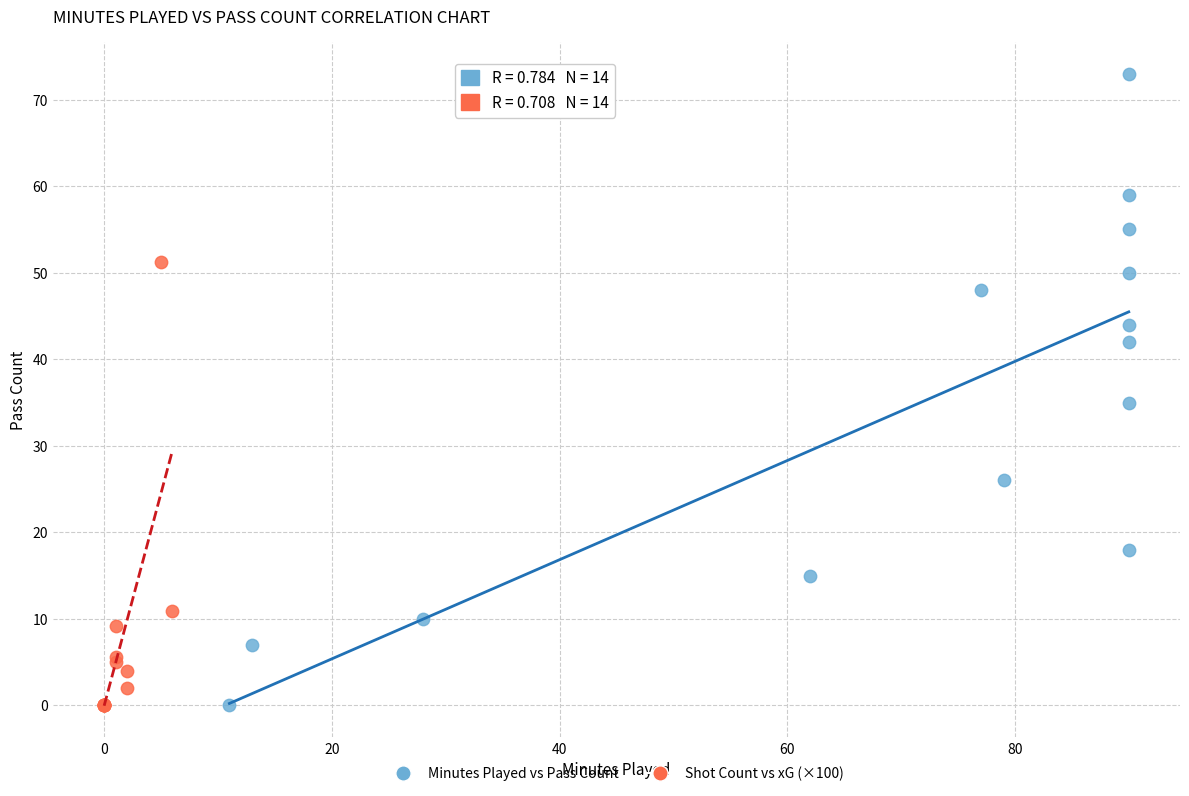

Which series contains the highest Y value?

Minutes Played vs Pass Count